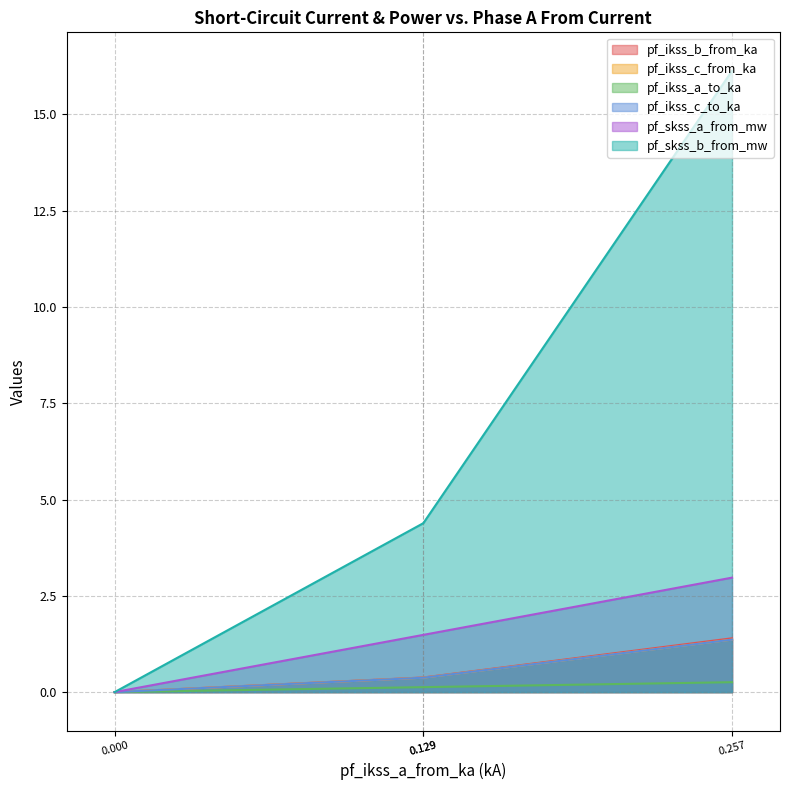

What is the highest value of the pf_ikss_c_to_ka series?

1.4